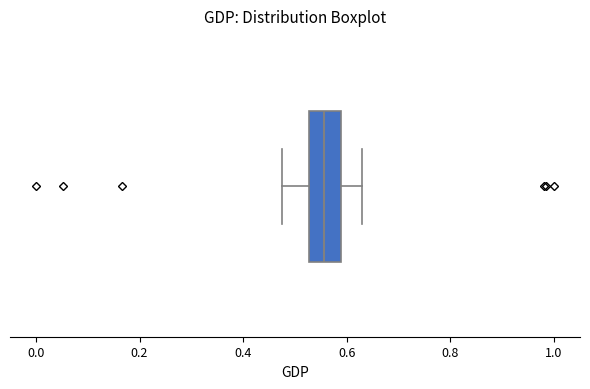

Transcribe this box plot: give where the median line is, the range the box spans, and where the two whiskers end, as read against the x-axis. The values are not printed on the chart, so give them approximately, as read against the axis.

median 0.56, box 0.52 to 0.58, whiskers 0.48 to 0.62